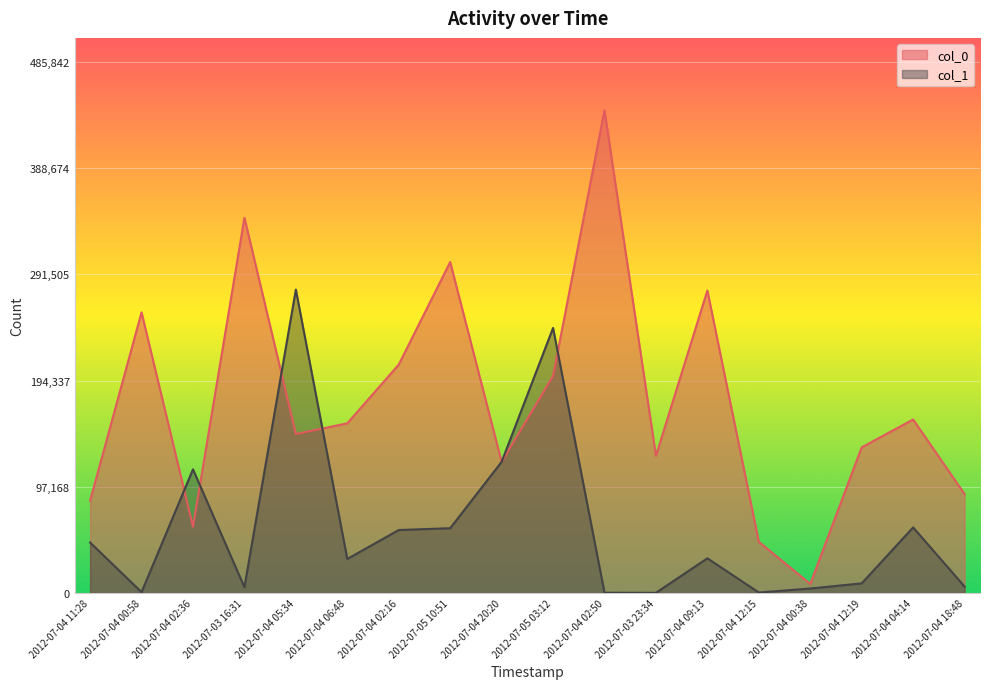

What is the sum of the col_1 values at 2012-07-04 02:50 and 2012-07-03 16:31?

5383